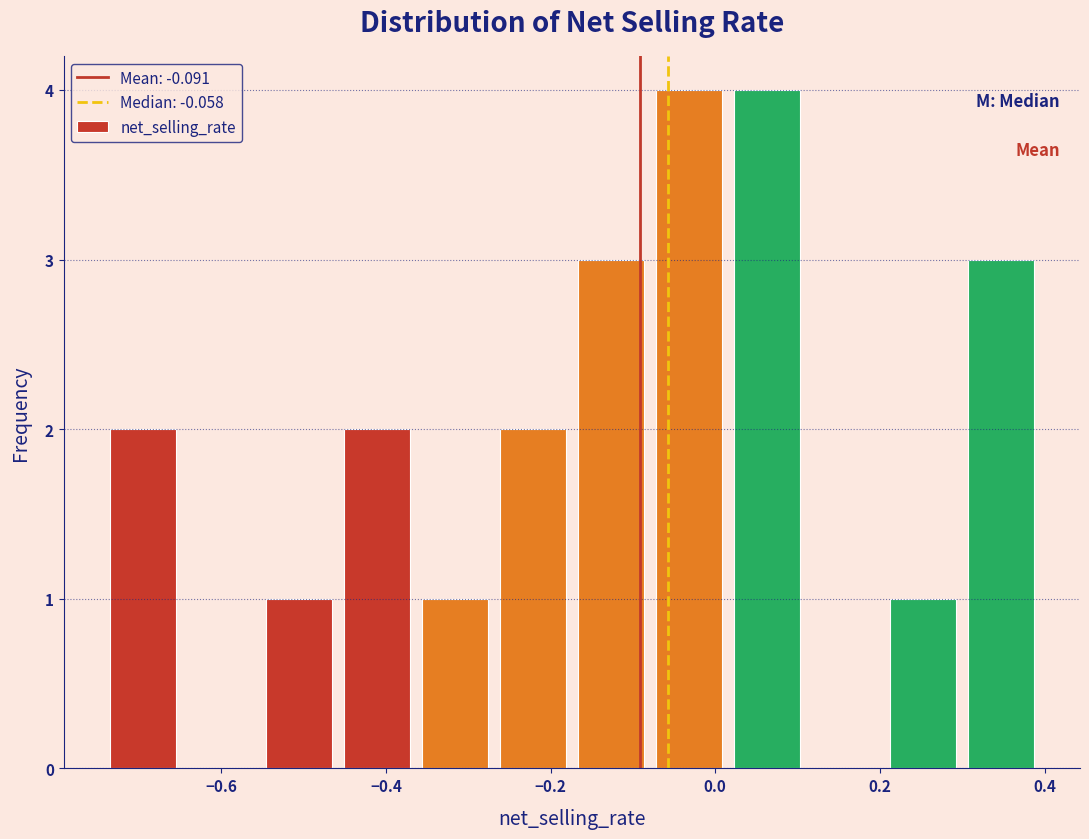

What is the height of the bar covering 0.20 to 0.30 on the x-axis? Neither the bar edges nor the heights are printed on the chart, so give them approximately, as read against the axes.

1